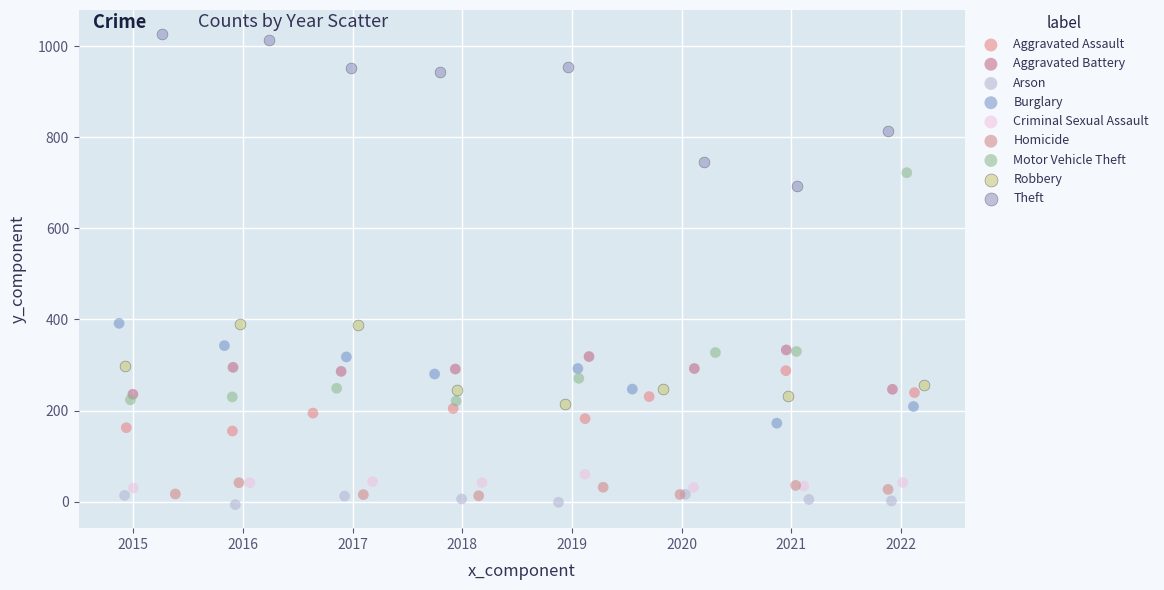

Which series contains the highest Y value?

Theft